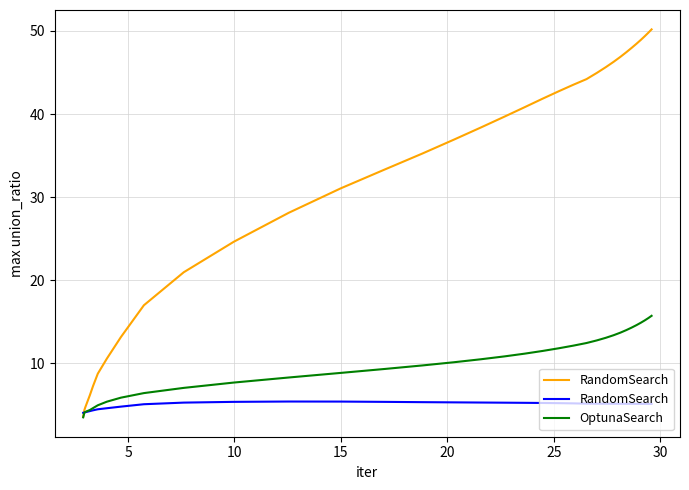

How many values in the OptunaSearch series are below 9?

19